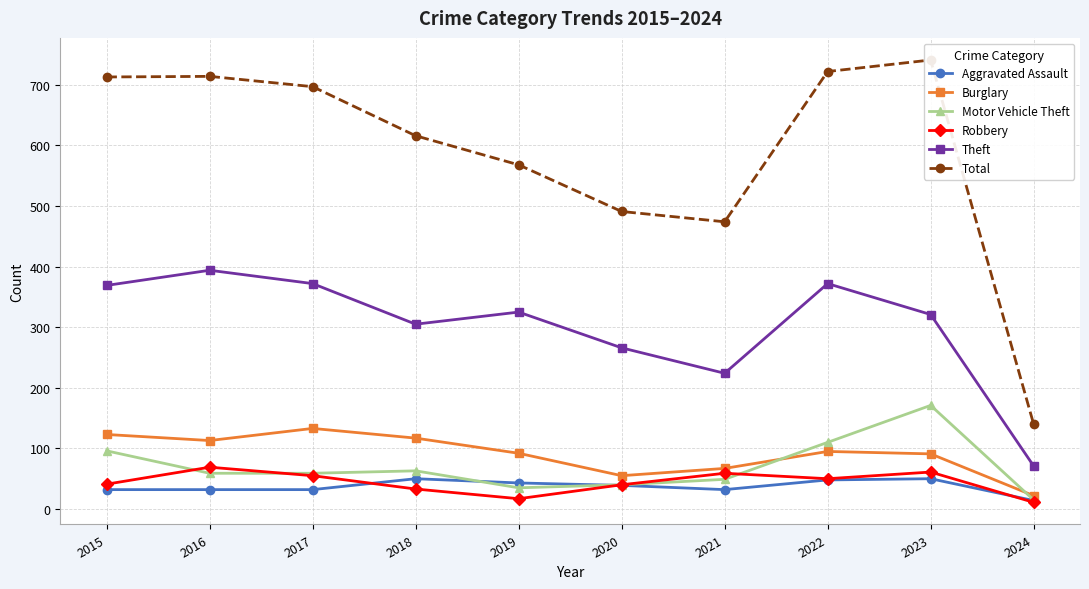

In Motor Vehicle Theft, how many points are higher than both neighbors (excluding endpoints)?

2